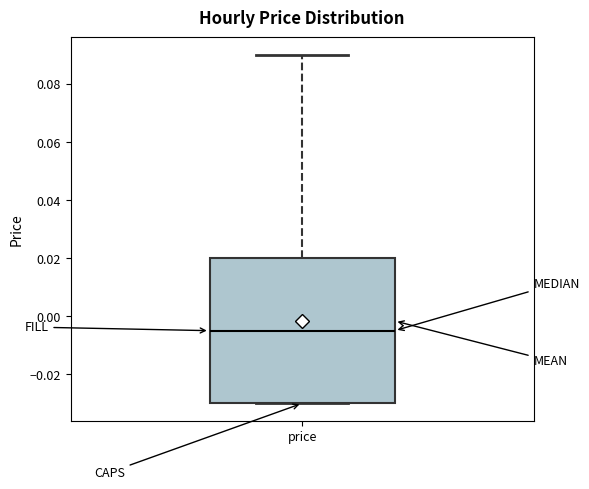

Transcribe this box plot: give where the median line is, the range the box spans, and where the two whiskers end, as read against the y-axis. The values are not printed on the chart, so give them approximately, as read against the axis.

median -0.004, box -0.030 to 0.020, whiskers -0.030 to 0.090